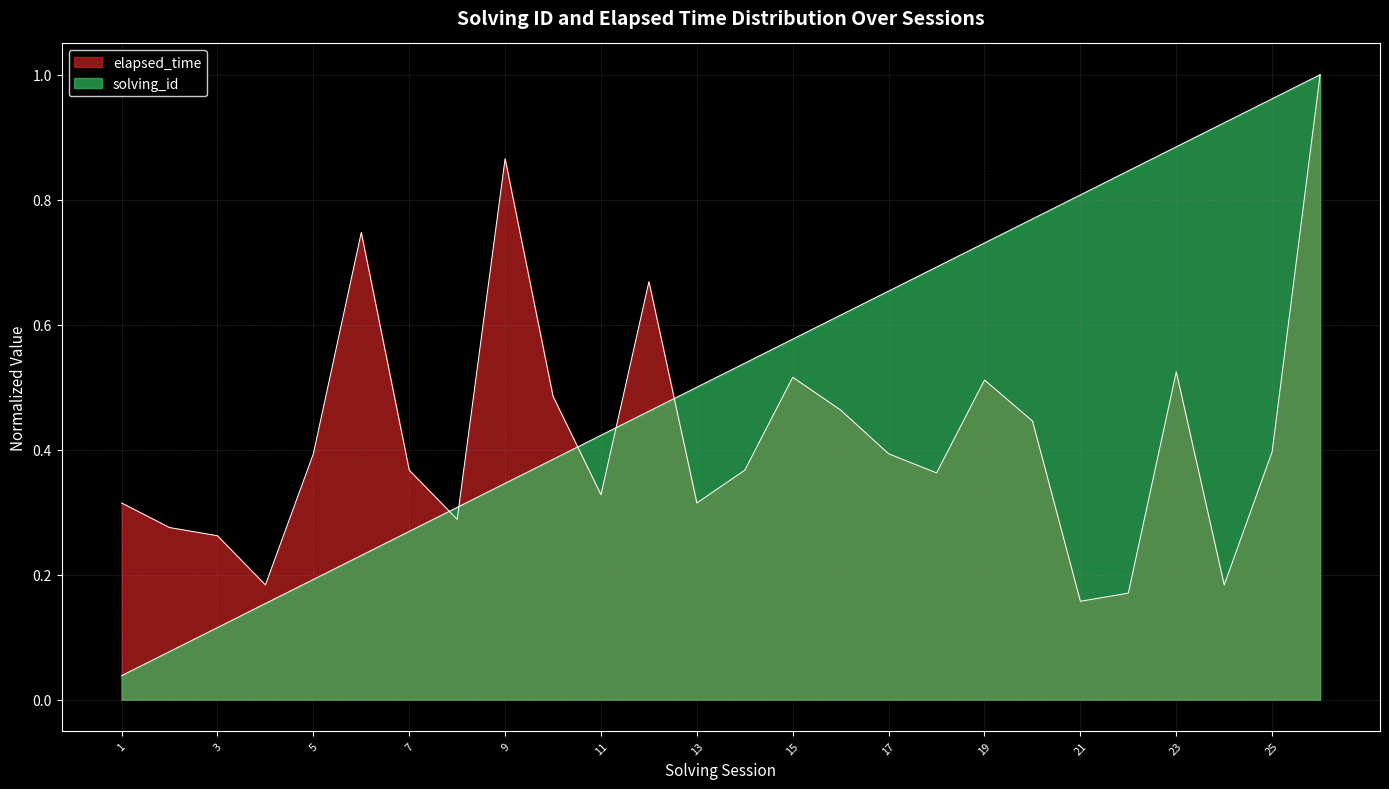

The solving_id series shows 0.4 at 10. True or false?

True